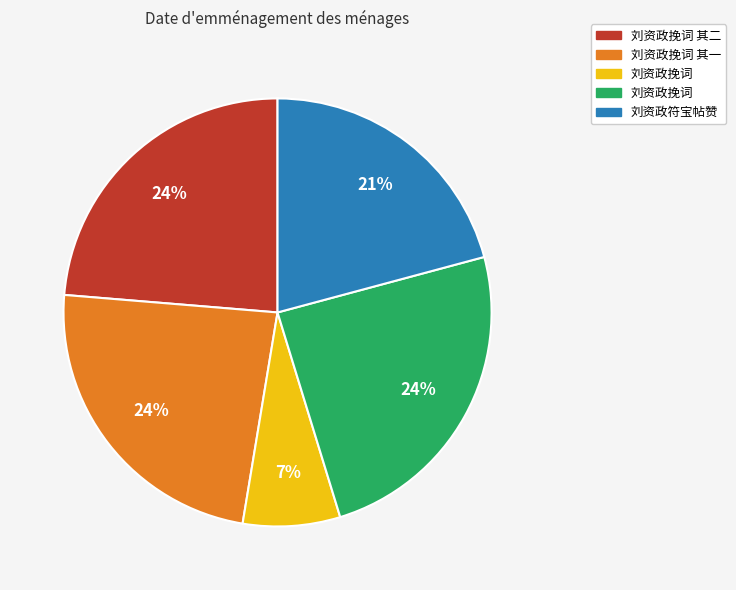

Is there a majority slice in this chart?

No